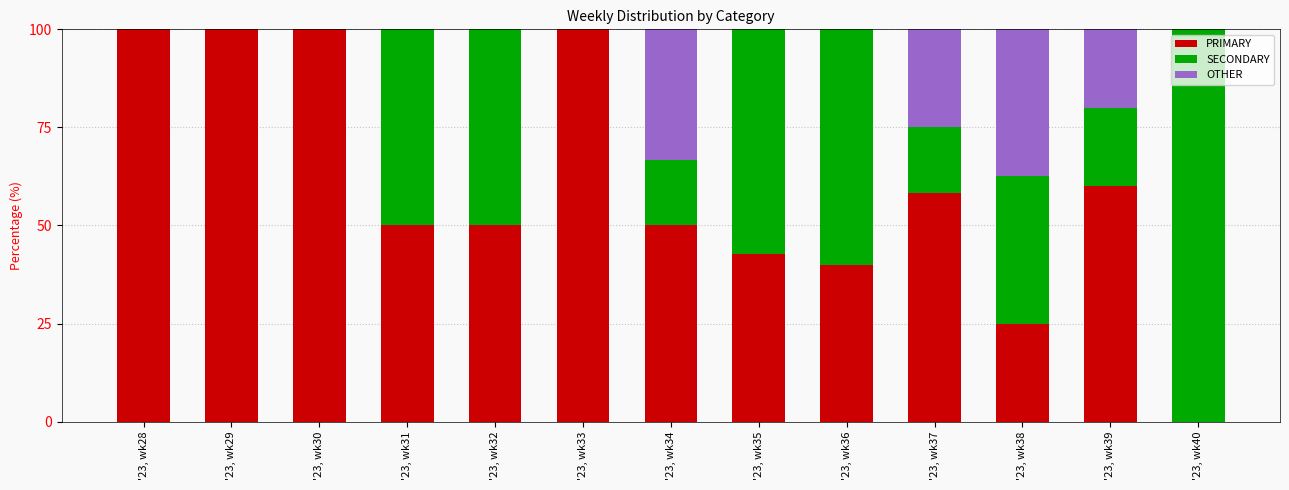

What is the total value across all series at '23, wk34?

100.0